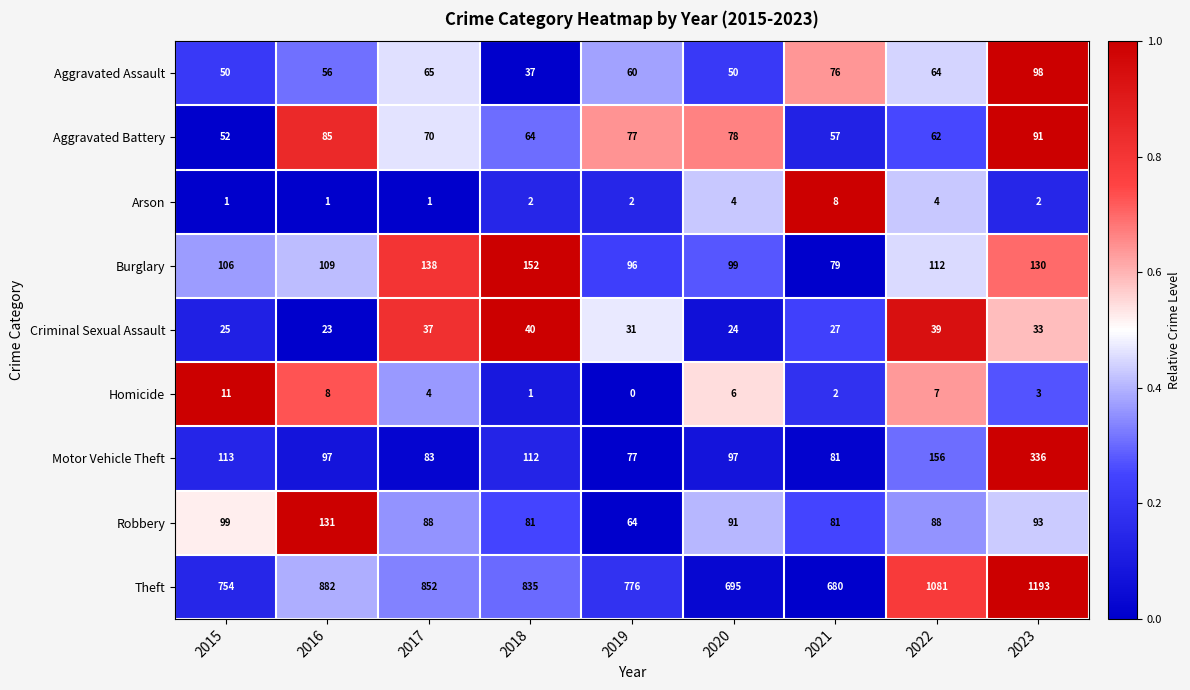

What is the difference between the second highest and minimum values in the Criminal Sexual Assault series?

16